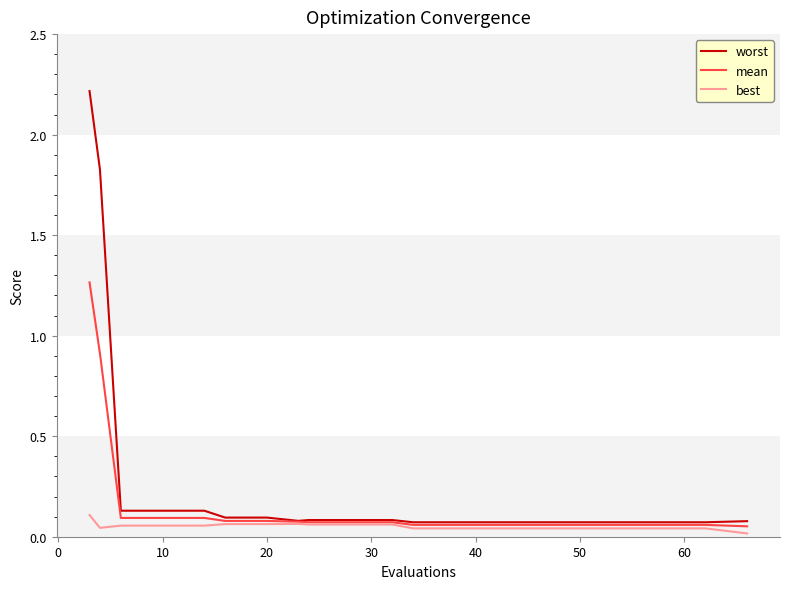

Which series has the largest total across all categories?

worst